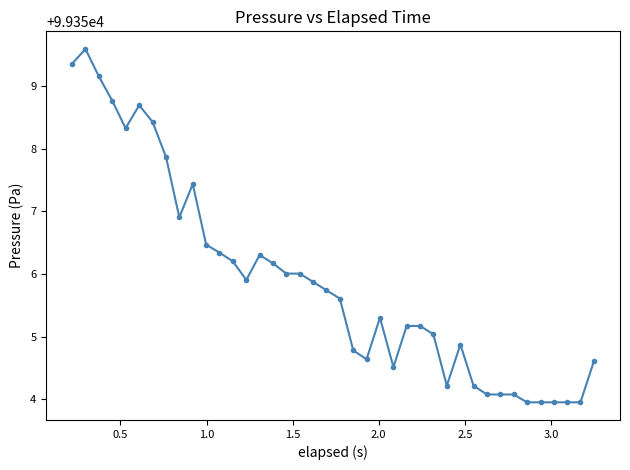

What is the difference between the maximum and minimum values?

5.6